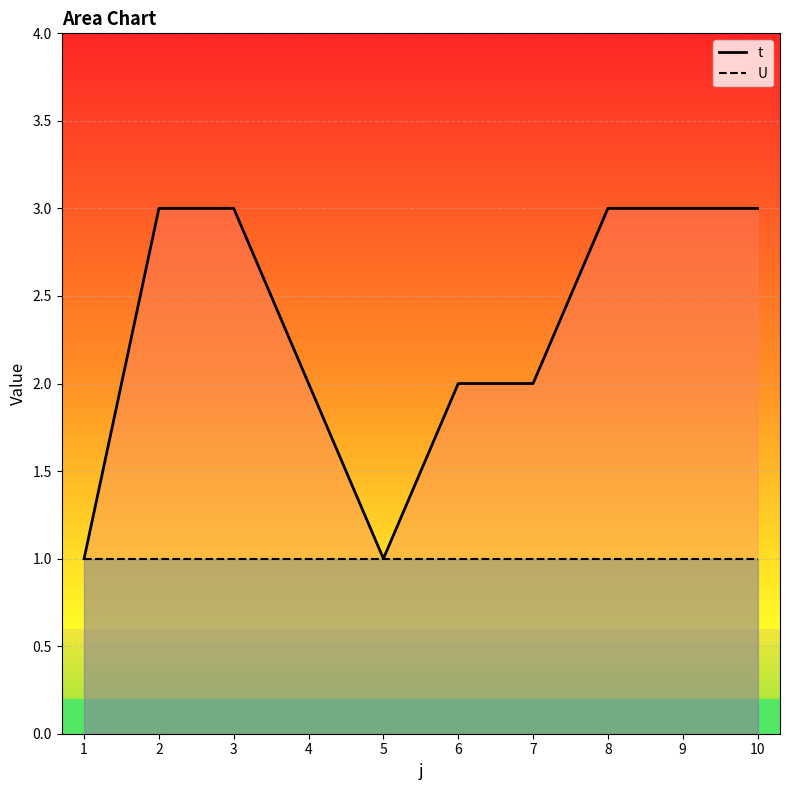

At which category does the chart reach its minimum across all series?

1